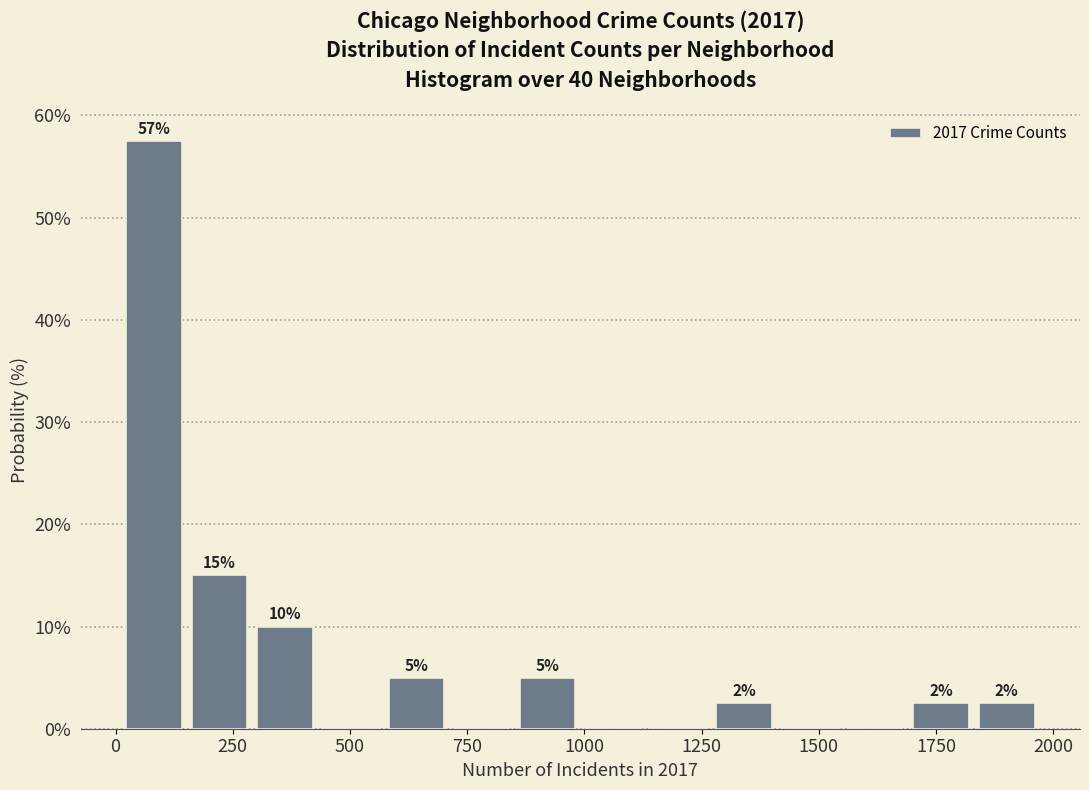

Around what value on the x-axis is the tallest bar? Give the approximate position of its centre, as read against the axis.

100